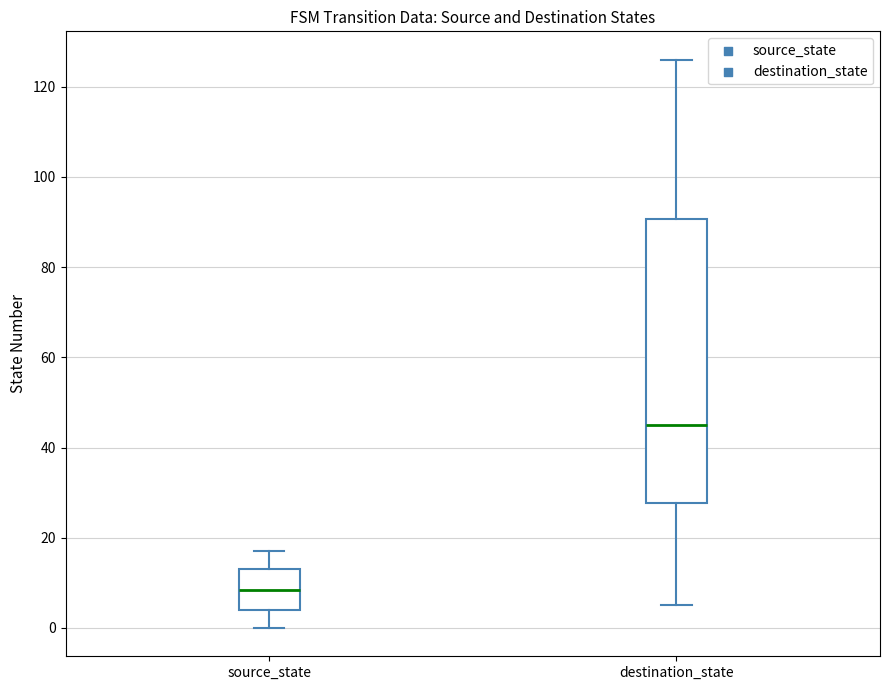

Which box's median line is the lowest?

source_state